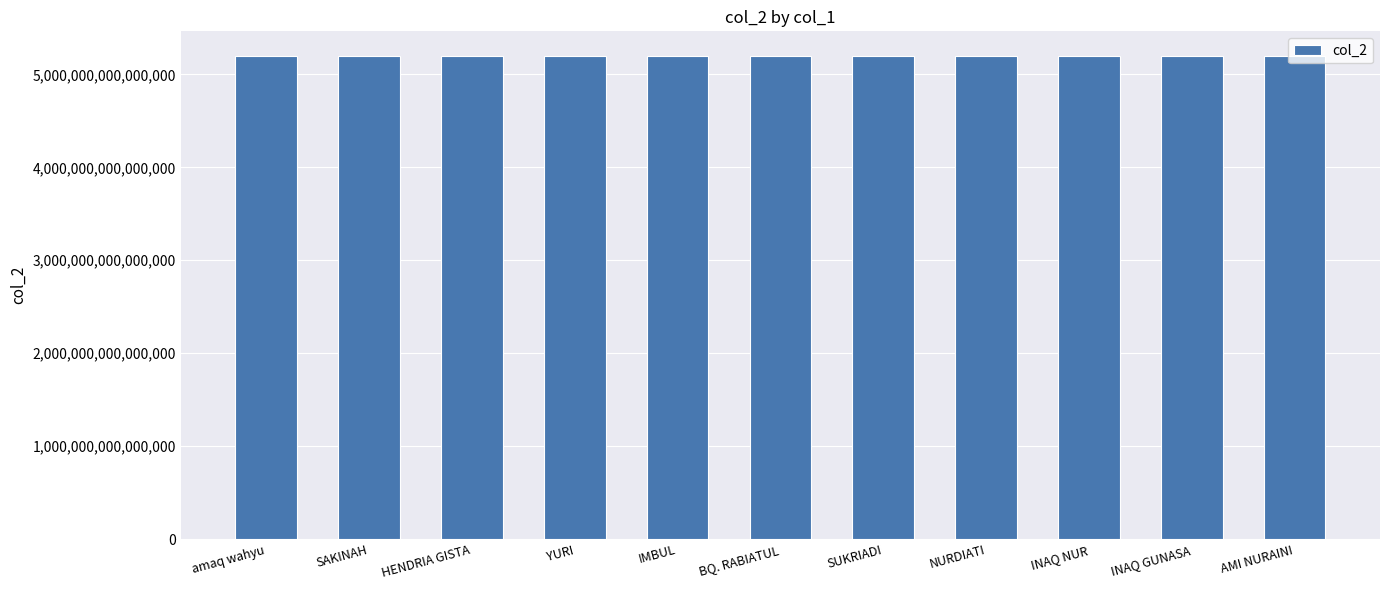

What is the ratio of the value at INAQ GUNASA to the value at YURI?

1.0